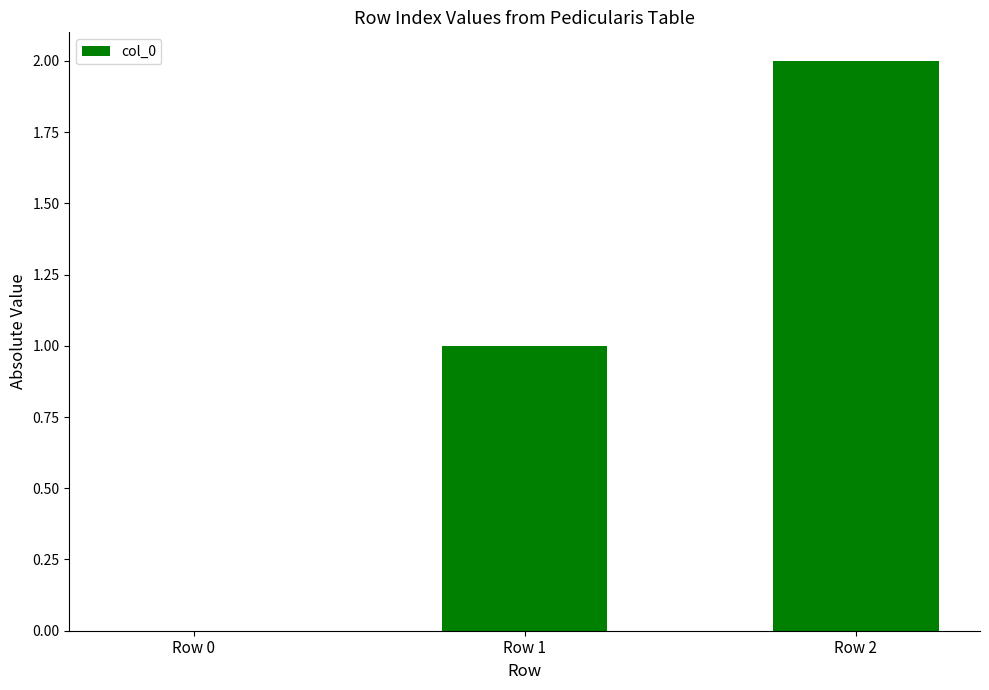

What is the sum of all values?

3